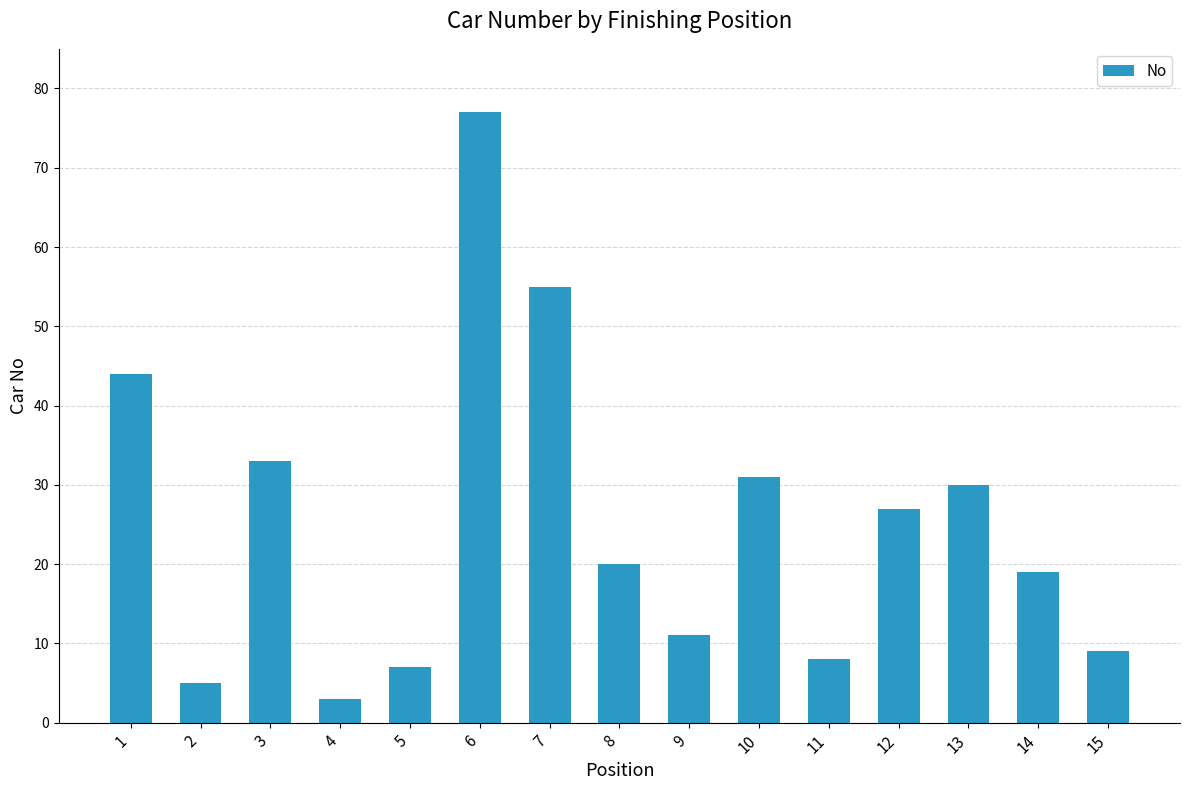

The value at 9 is 4. True or false?

False